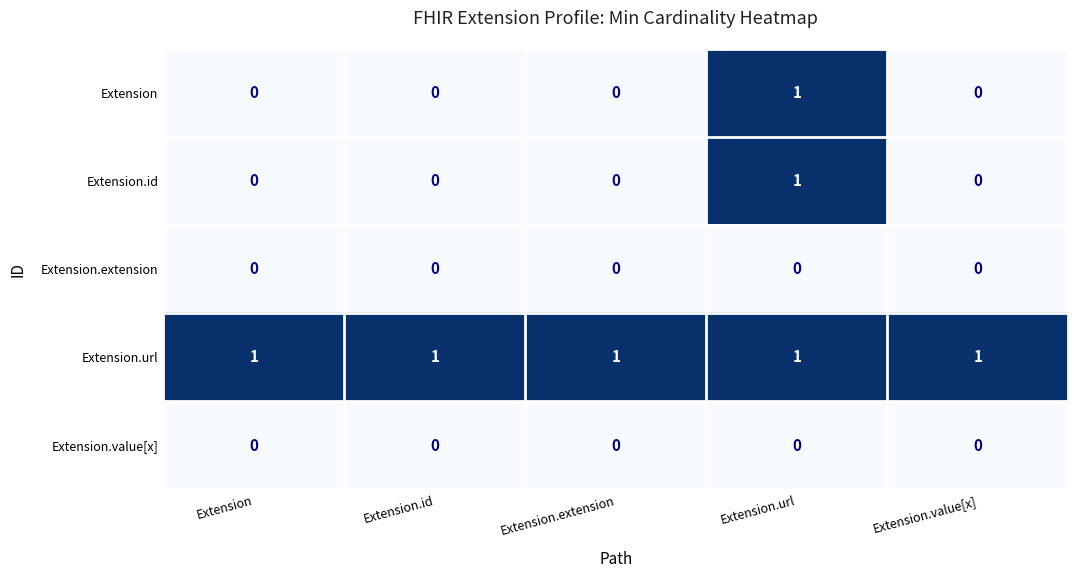

Reading left to right, transcribe all the data shown in this chart.

Extension: 0	0	0	1	0
Extension.id: 0	0	0	1	0
Extension.extension: 0	0	0	0	0
Extension.url: 1	1	1	1	1
Extension.value[x]: 0	0	0	0	0